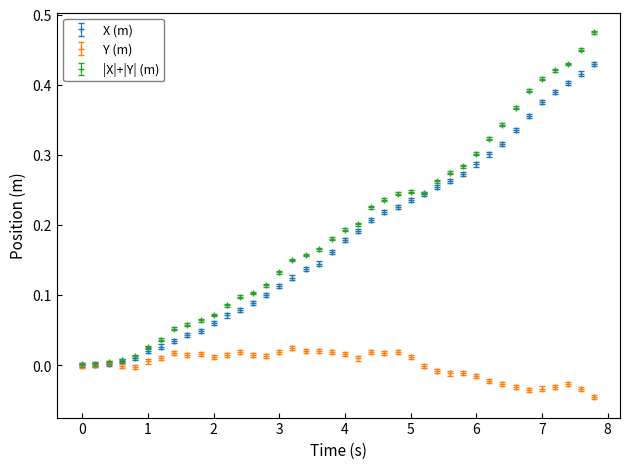

List the series in order of their peak value, lowest first.

Y (m), X (m), |X|+|Y| (m)